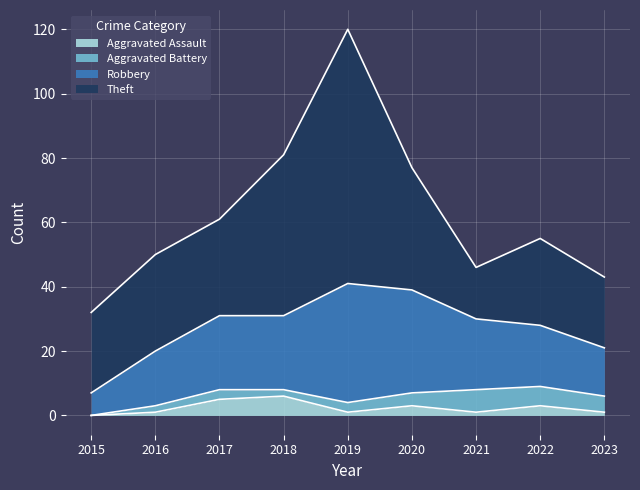

What are all the series names shown in the legend?

Aggravated Assault, Aggravated Battery, Robbery, Theft